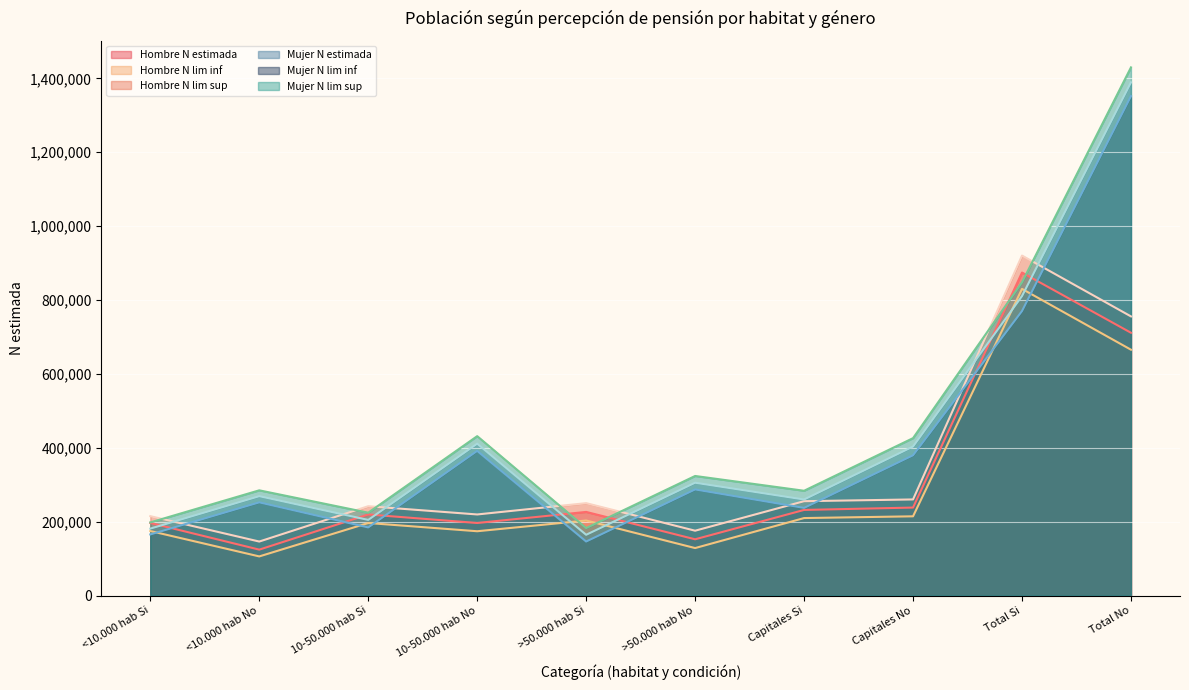

Where do Hombre N lim sup and Mujer N lim inf first cross each other?

<10.000 hab Si and <10.000 hab No